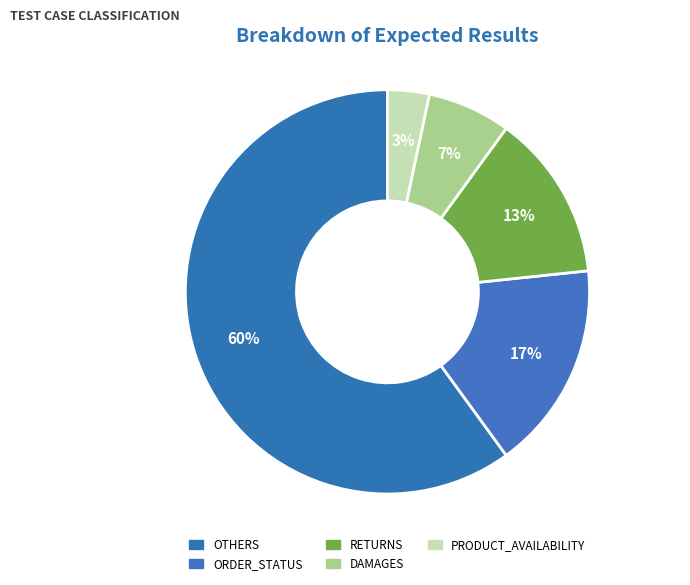

Approximately how many times larger is the value at ORDER_STATUS compared to OTHERS?

0.3